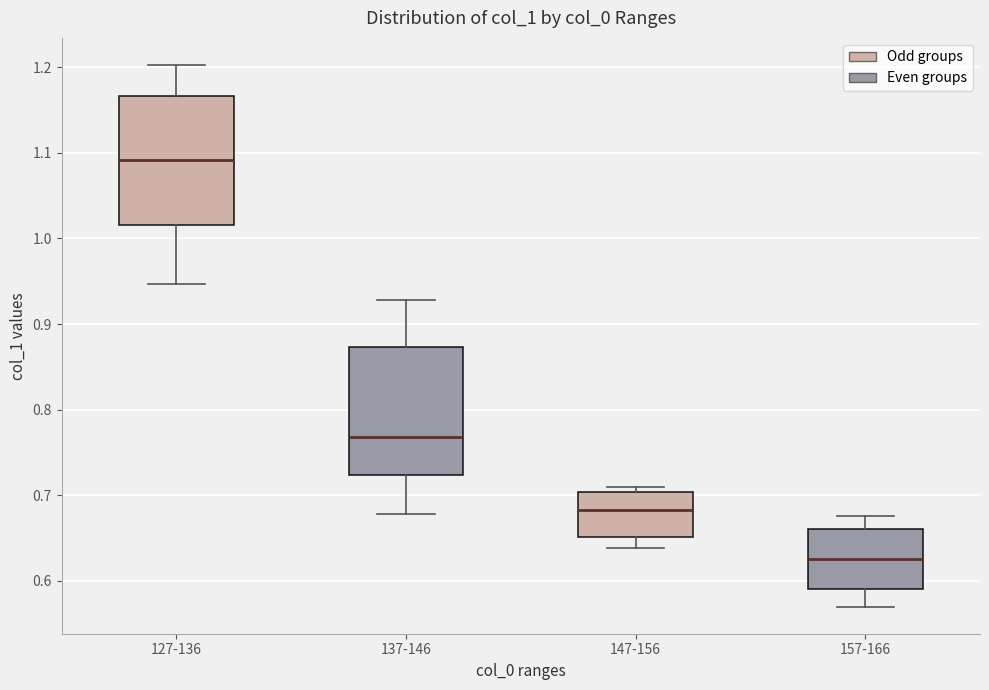

Where is the upper edge of the box for 127-136 on the y-axis? The values are not printed on the chart, so give them approximately, as read against the axis.

1.17